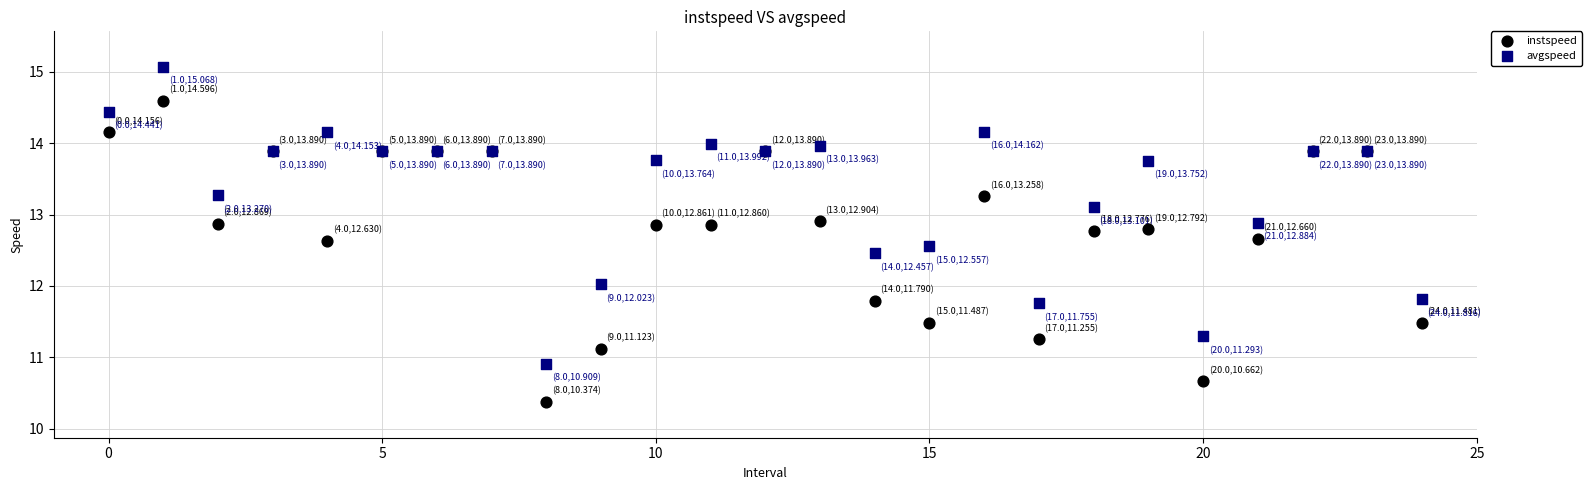

Which series contains the highest Y value?

avgspeed